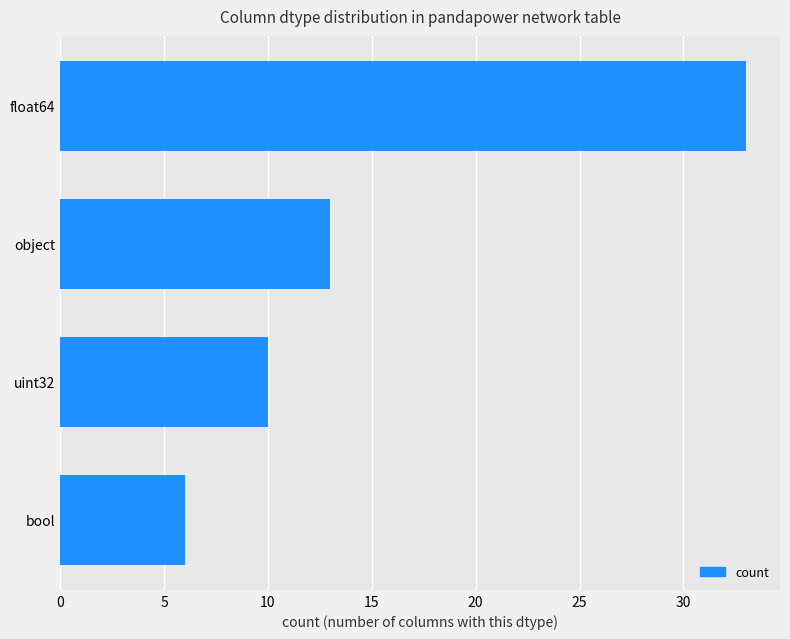

Count the number of data series in this chart.

1